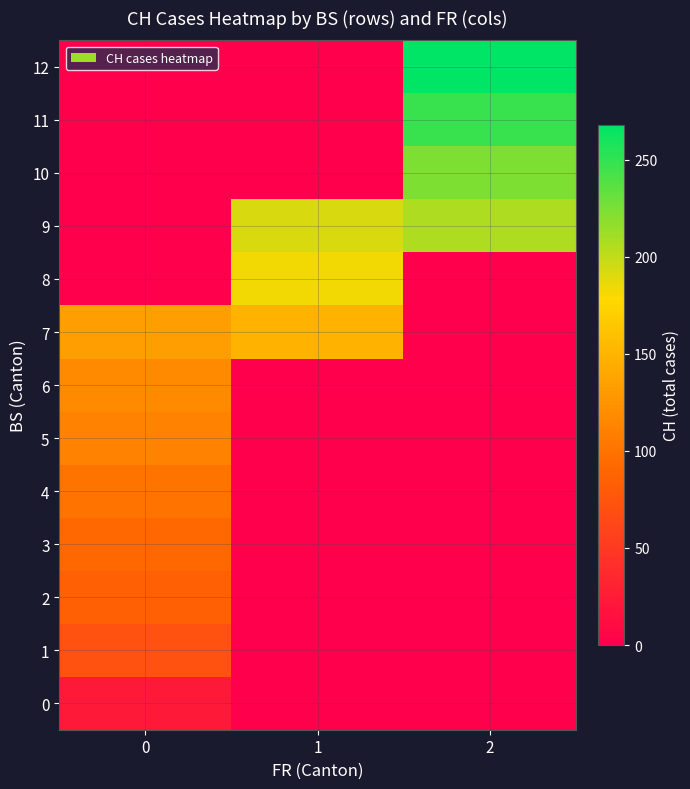

What is the maximum value shown in the chart?

267.8